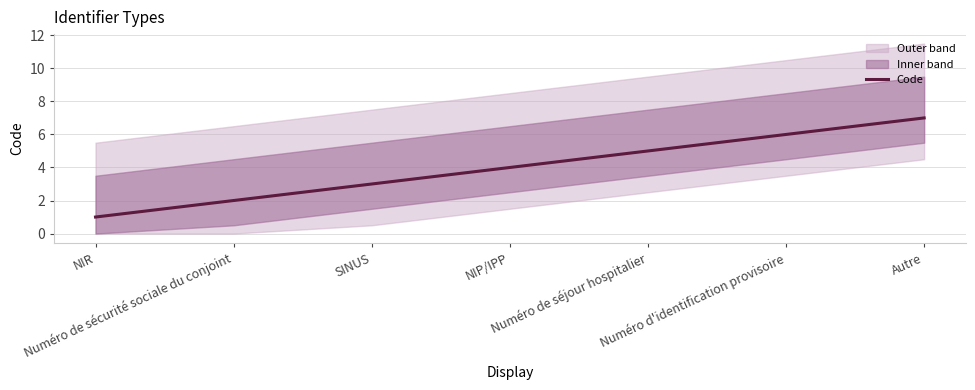

What is the greatest value displayed?

7